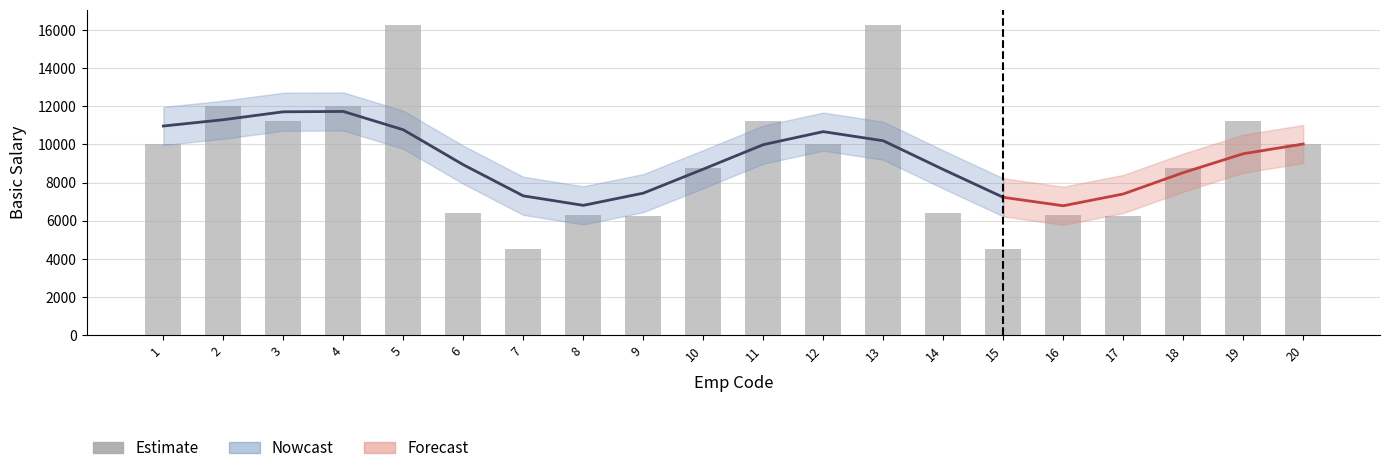

What is the average value?

9230